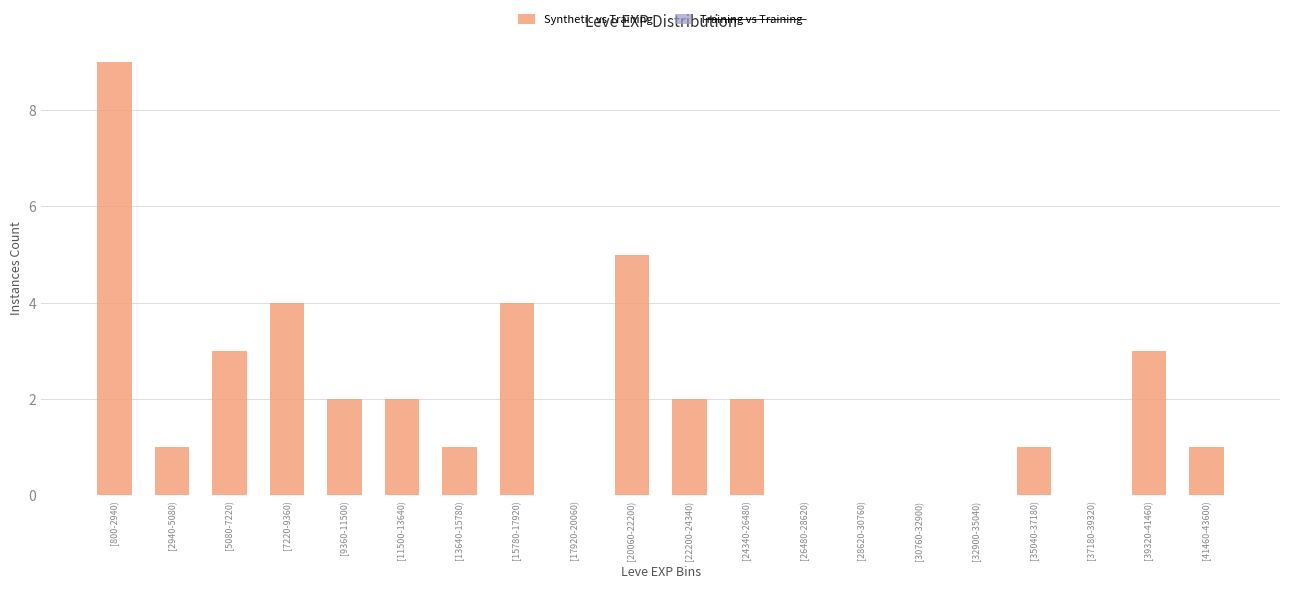

Reading right to left, extract all data points from this chart.

[41460-43600)=1	[39320-41460)=3	[37180-39320)=0	[35040-37180)=1	[32900-35040)=0	[30760-32900)=0	[28620-30760)=0	[26480-28620)=0	[24340-26480)=2	[22200-24340)=2	[20060-22200)=5	[17920-20060)=0	[15780-17920)=4	[13640-15780)=1	[11500-13640)=2	[9360-11500)=2	[7220-9360)=4	[5080-7220)=3	[2940-5080)=1	[800-2940)=9